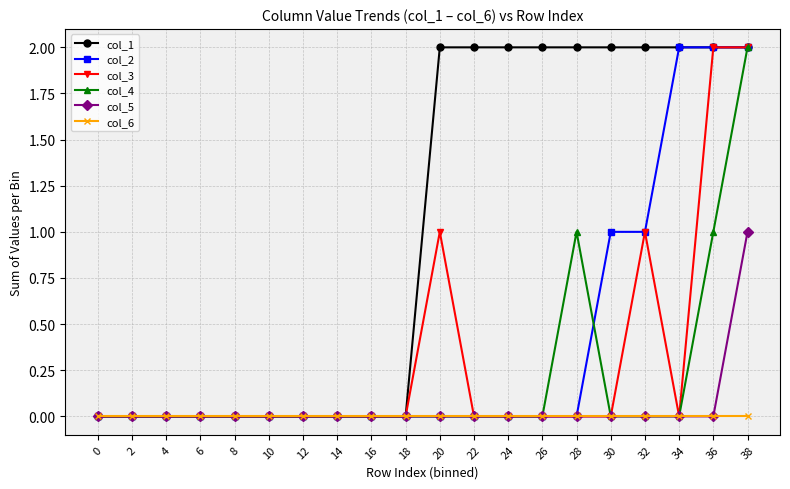

True or false: col_1 has a value of 1 at 16.

False